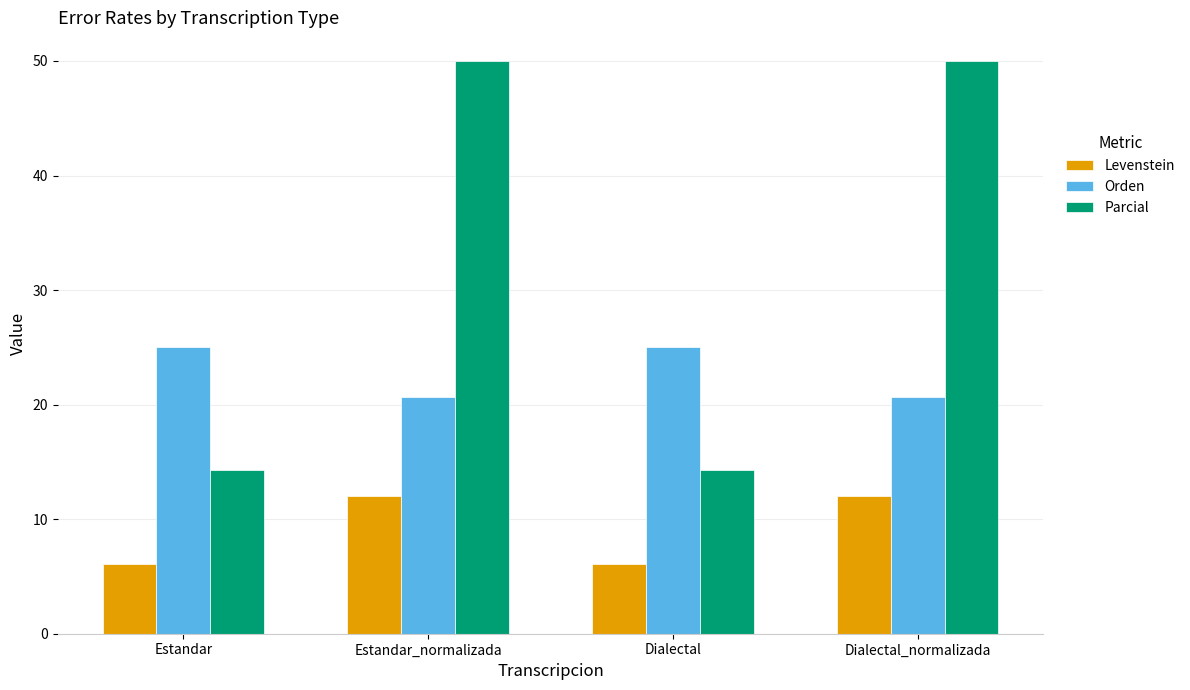

What is the approximate value of Levenstein at Estandar?

6.1